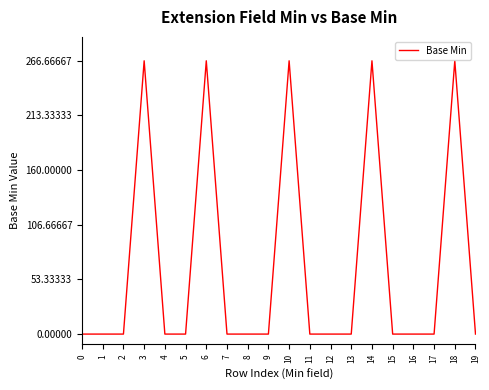

What is the sum of all values?

1333.3